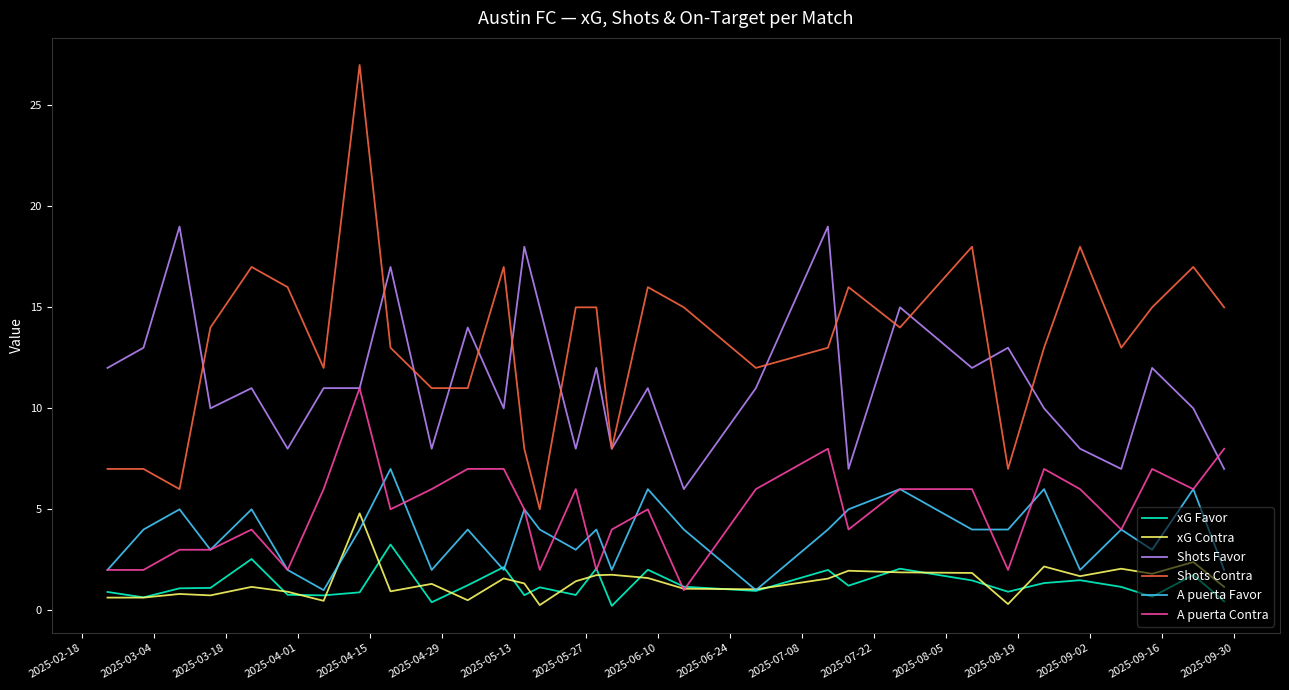

True or false: Shots Favor and A puerta Favor intersect in this chart.

False